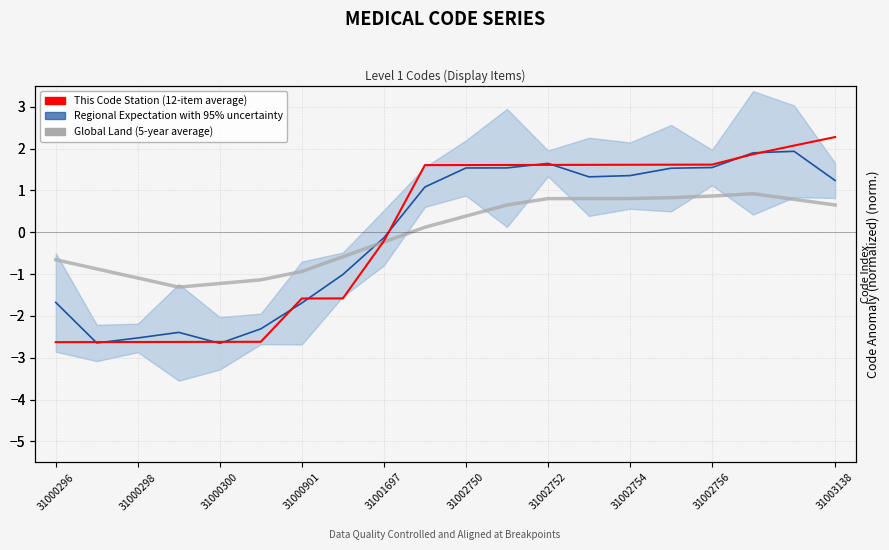

Is the value of This Code Station (12-item average) at 18 greater than the value of Global Land (5-year average) at 13?

Yes